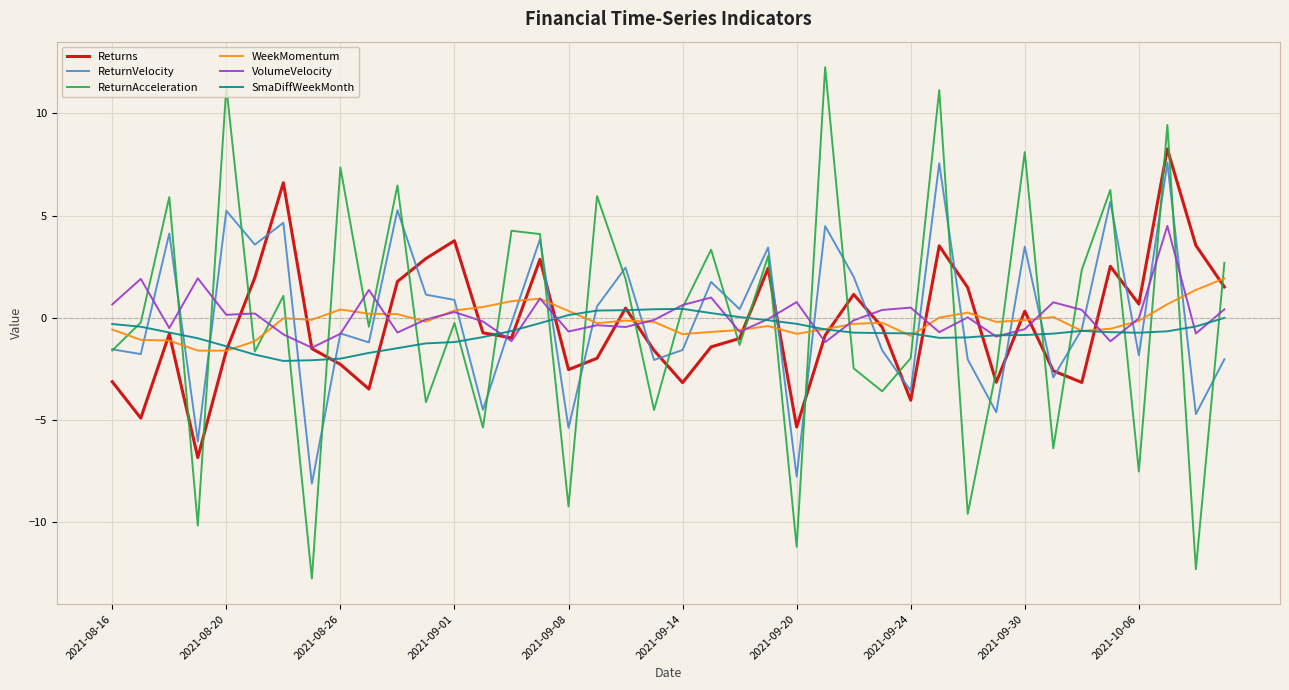

Which series has the widest spread of values?

ReturnAcceleration